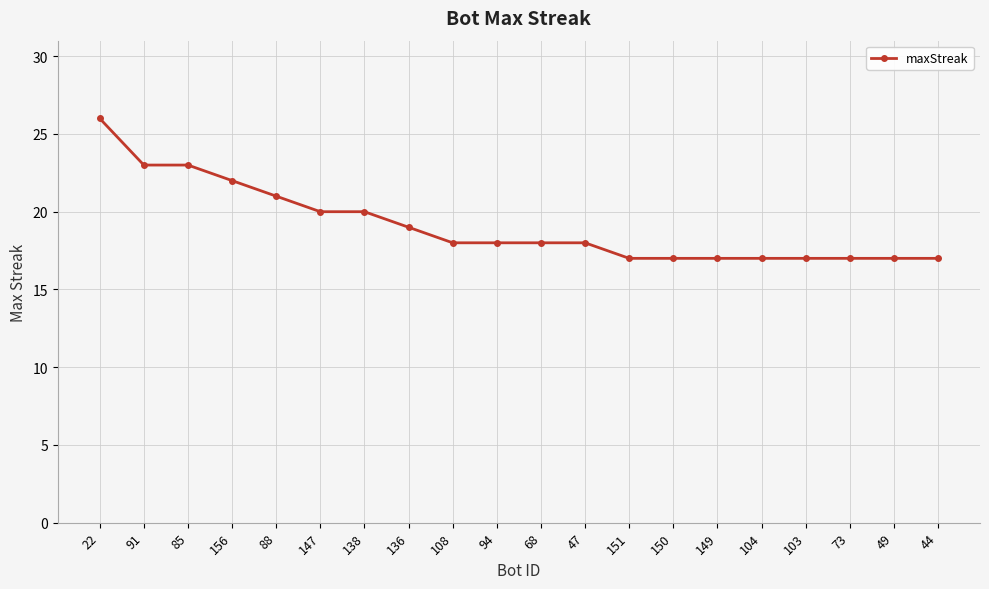

What position from the left is 73?

18